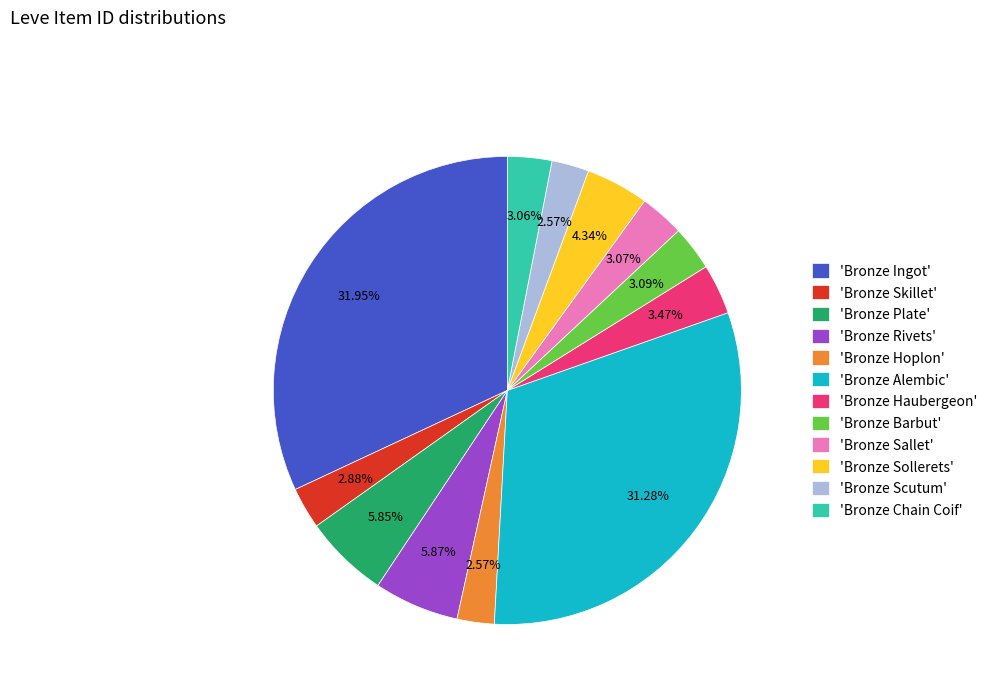

To the nearest percent, what is the average slice percentage?

8%